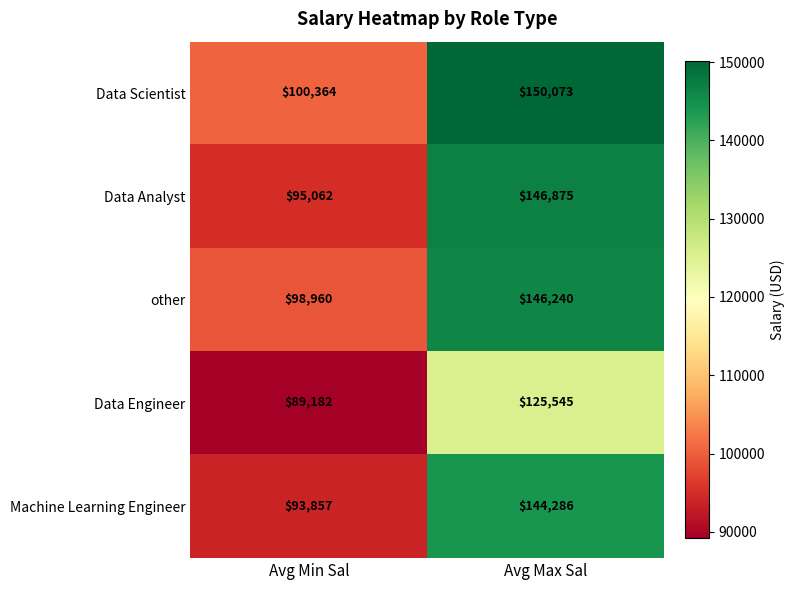

What is the difference between the other values at Avg Max Sal and Avg Min Sal?

47280